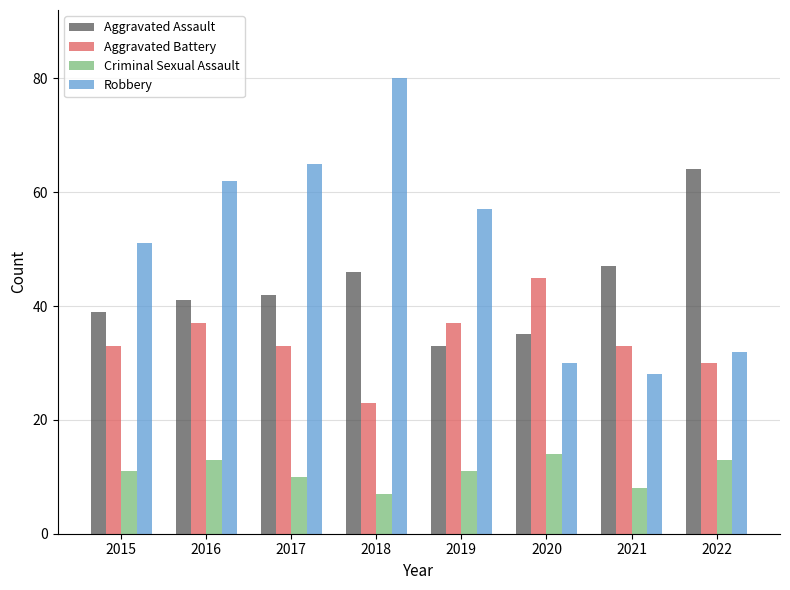

What is the approximate value of Criminal Sexual Assault at 2016?

13